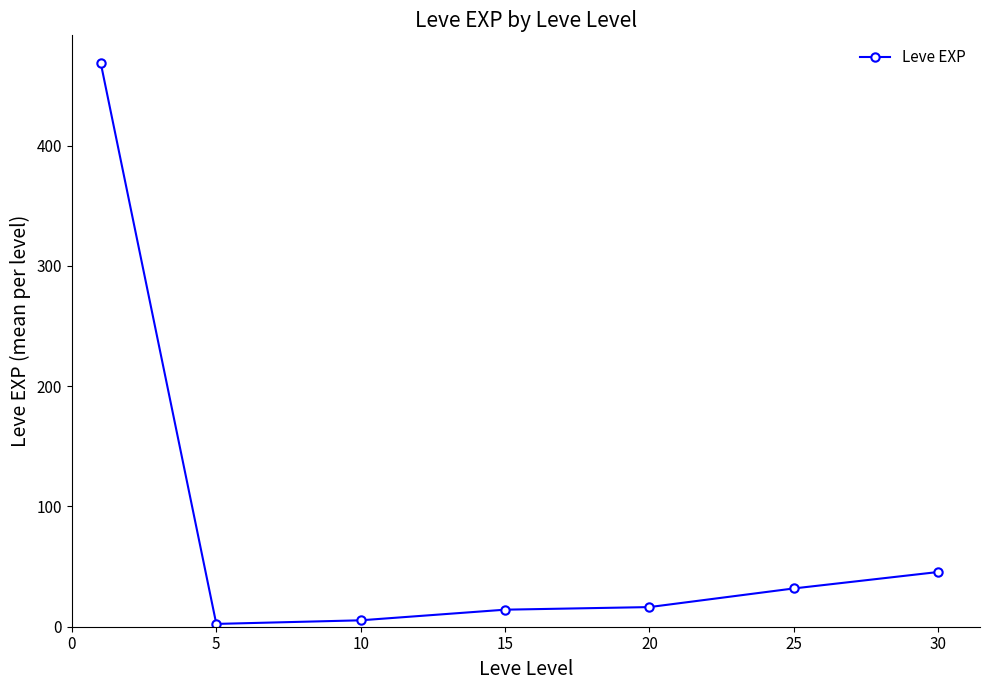

Reading left to right, what are all the values shown in this chart?

468.5	2.3	5.3	14.2	16.3	31.8	45.5